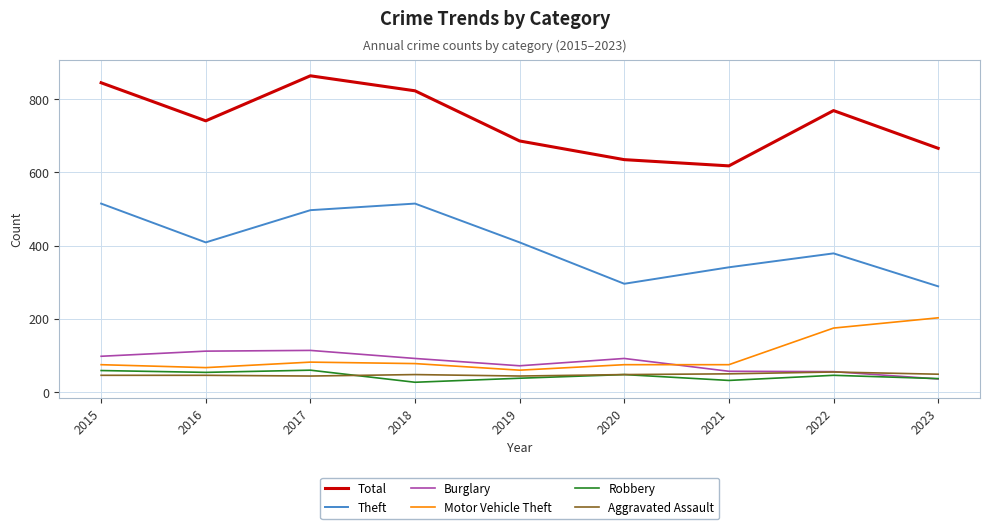

What is the sum of the Aggravated Assault values at 2022 and 2017?

99